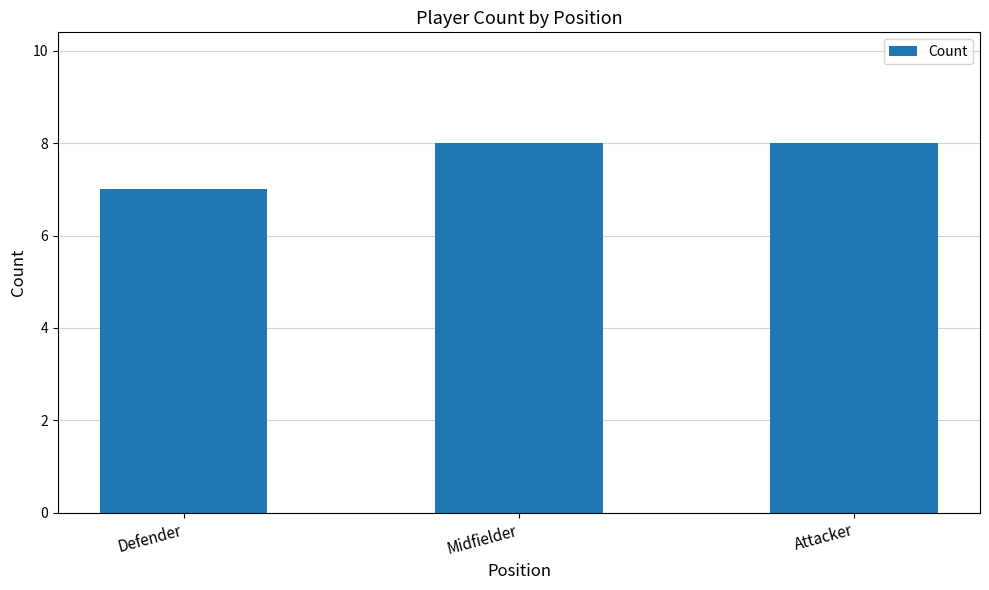

Does the chart contain any negative values?

No